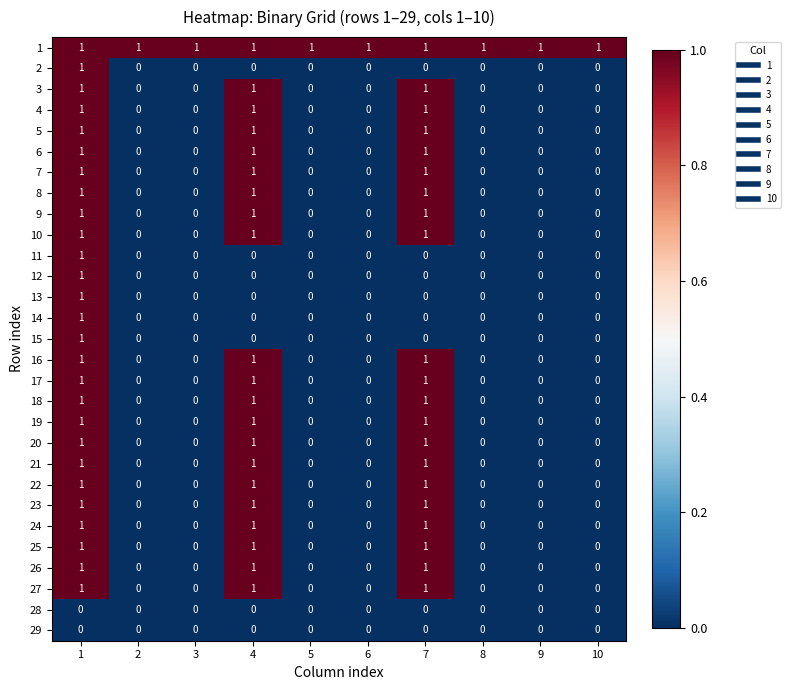

What is the sum of all 4 values?

3